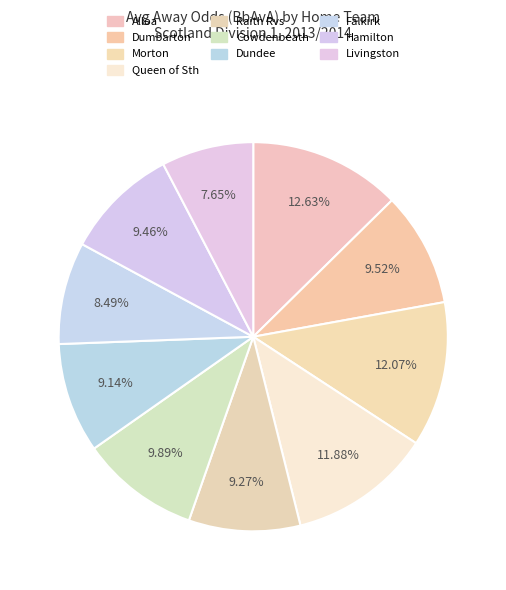

Which category has the biggest portion of the pie?

Alloa